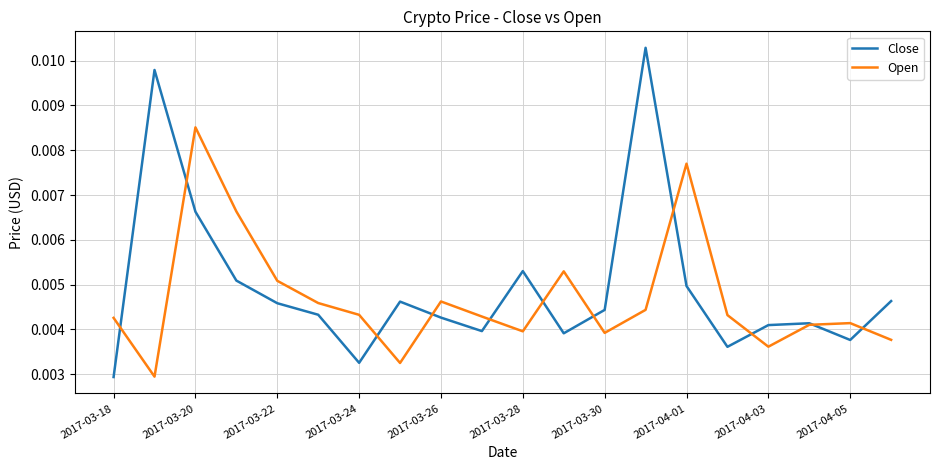

List the series in order of their peak value, highest first.

Close, Open